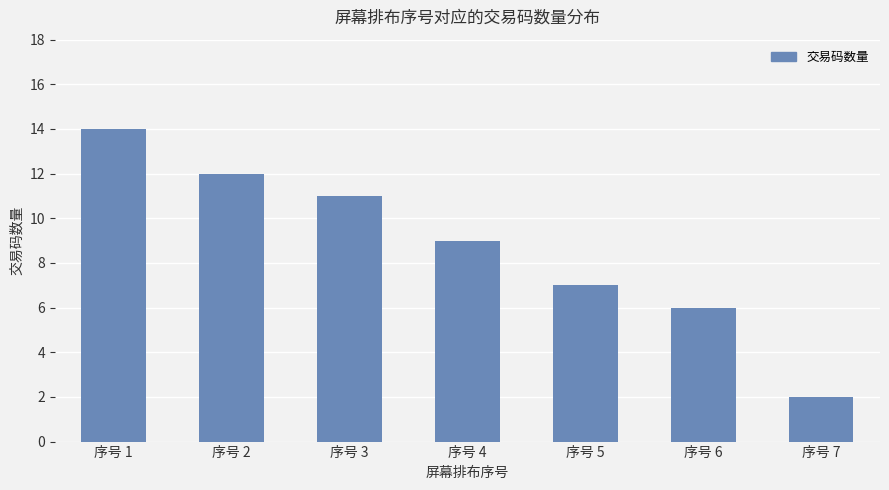

What is the difference between the maximum and minimum values?

12